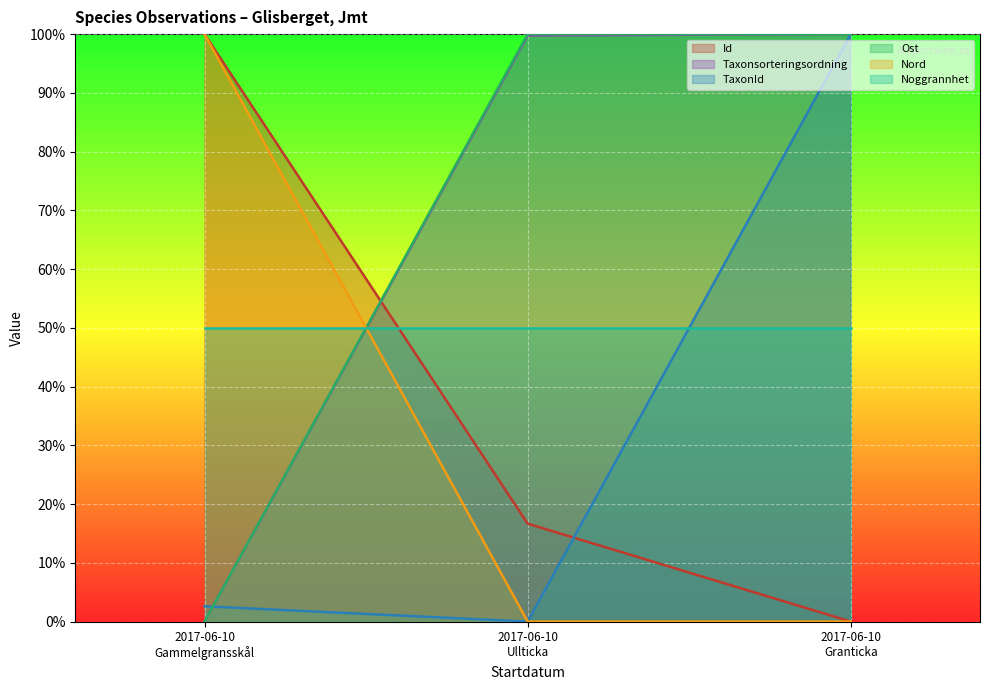

What is the maximum value shown in the chart?

100.0